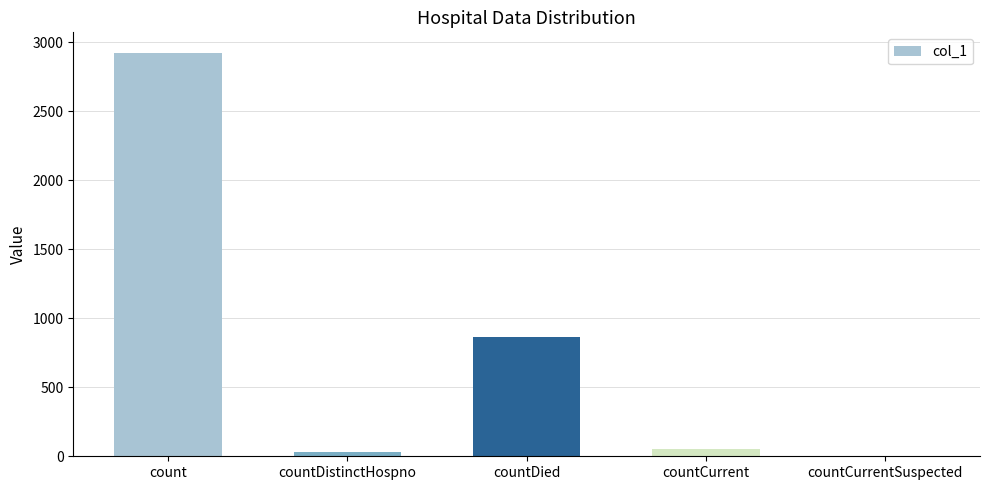

What is the approximate value at count?

2924